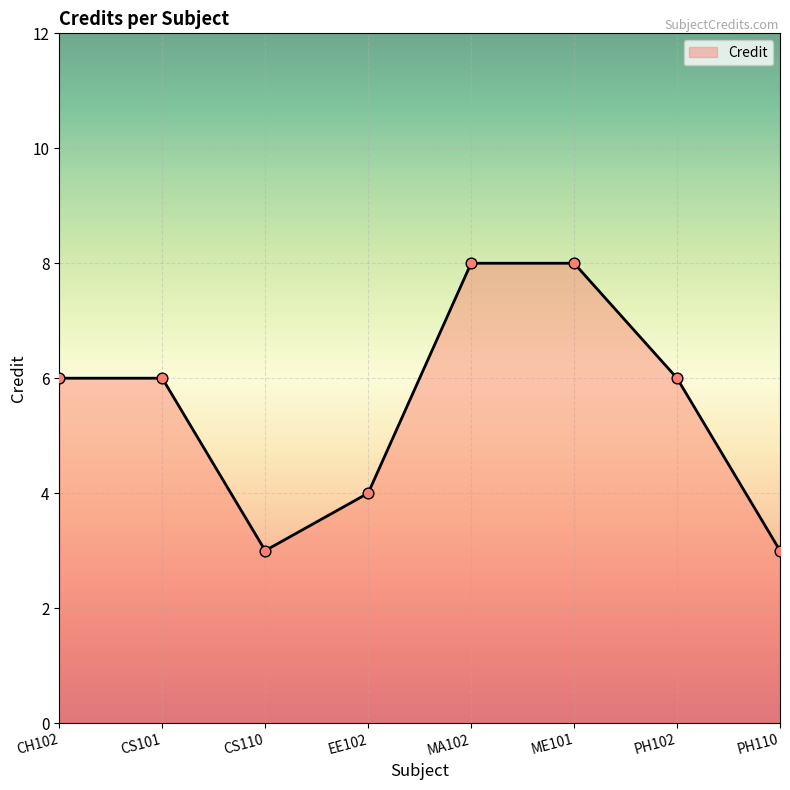

Which has a higher value, MA102 or PH102?

MA102